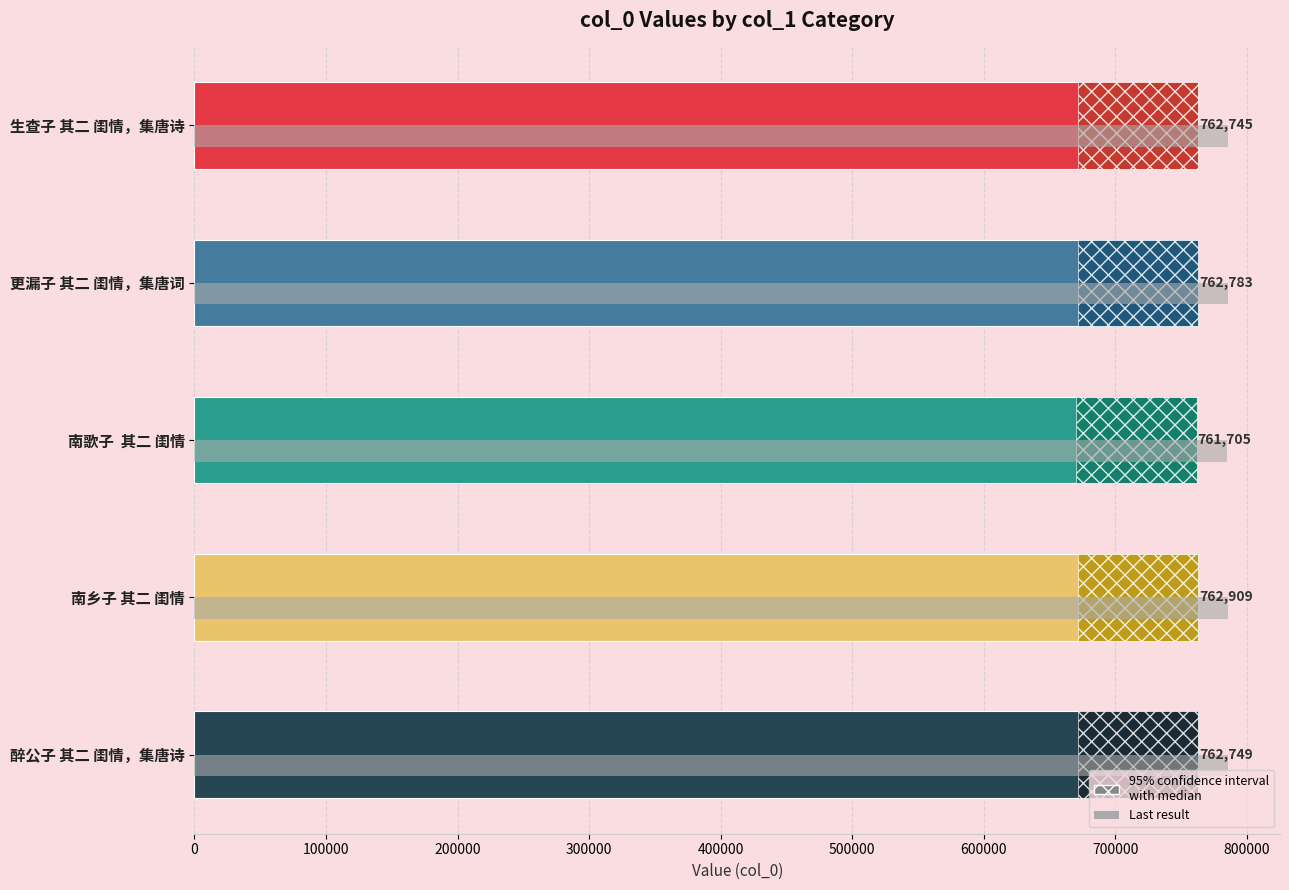

What is the sum of all values?

3812891